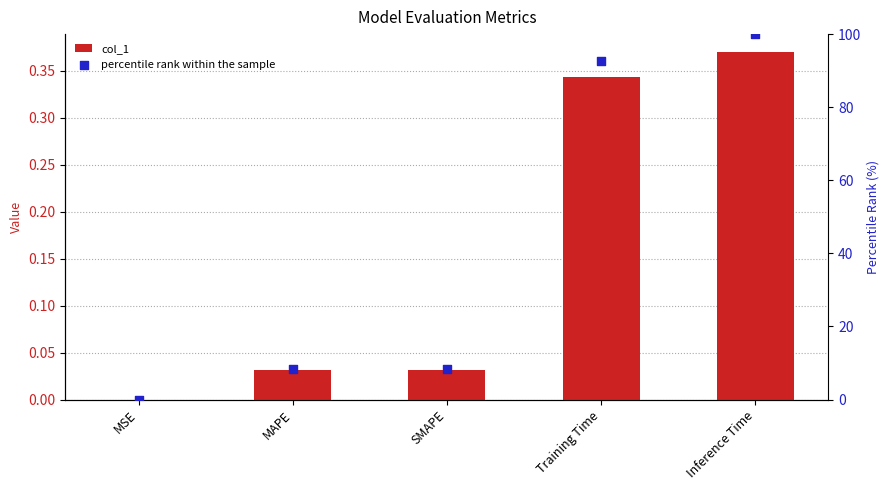

Which series has the widest spread of Y values?

percentile rank within the sample